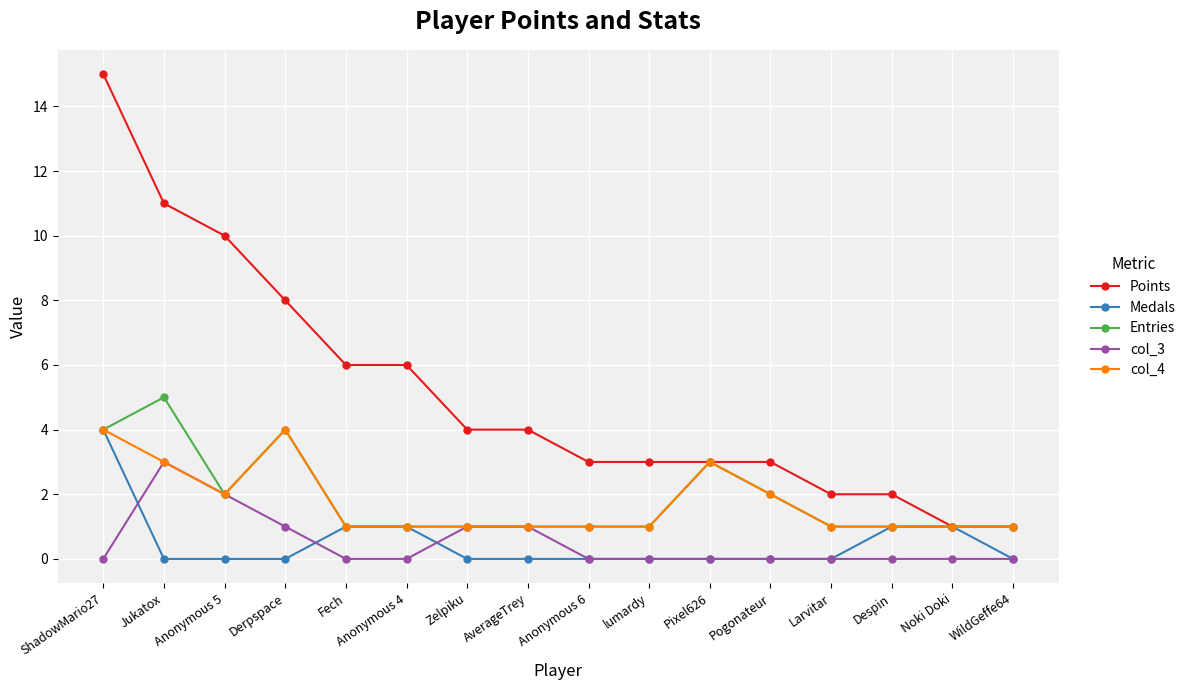

Count the Entries values in the range 1 to 3.

13